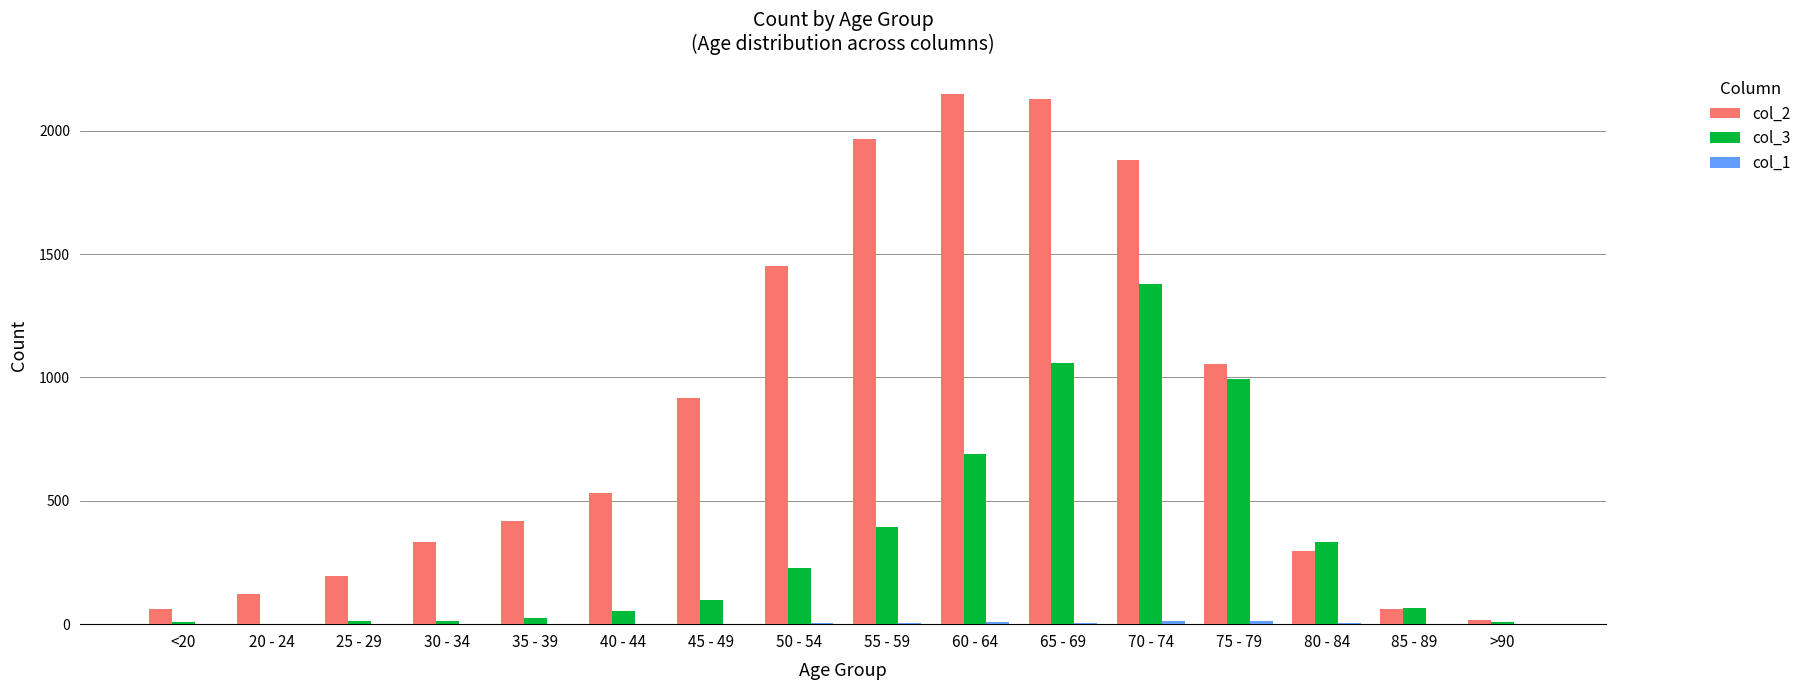

What is the greatest value displayed?

2151